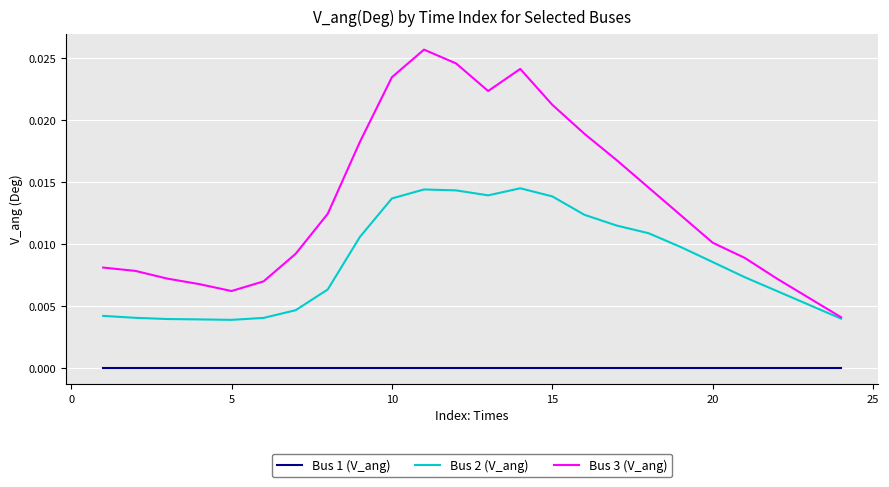

Rank the series by their maximum value, from lowest to highest.

Bus 1 (V_ang), Bus 2 (V_ang), Bus 3 (V_ang)